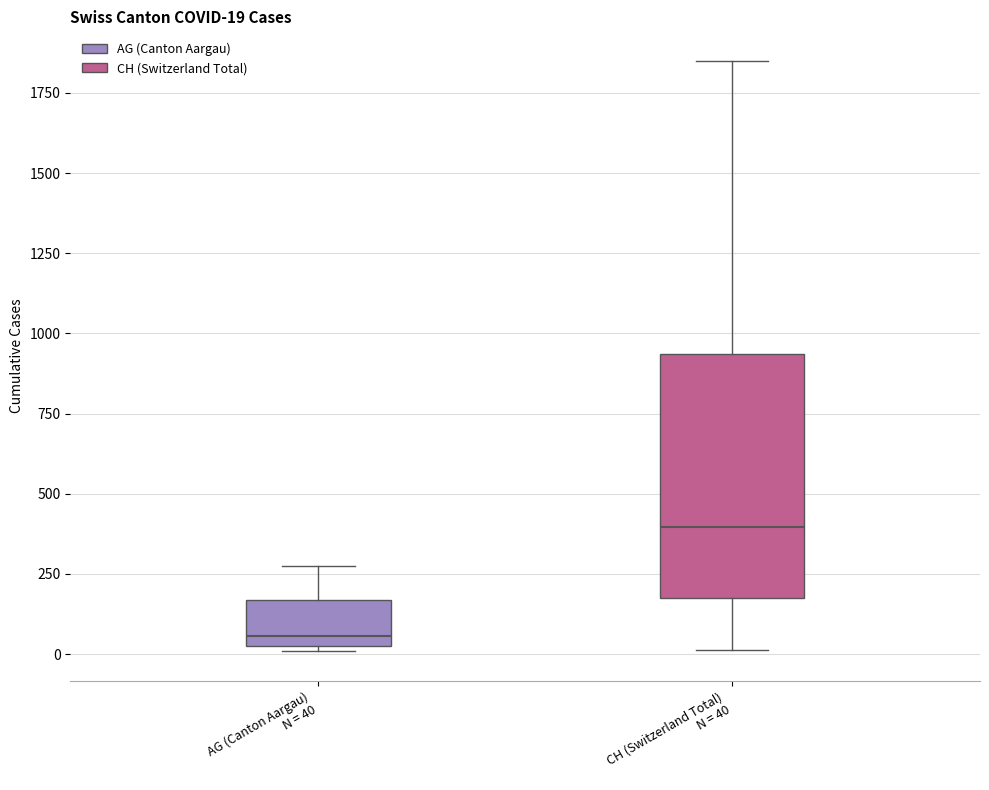

Which box's median line is the highest?

CH (Switzerland Total) N = 40